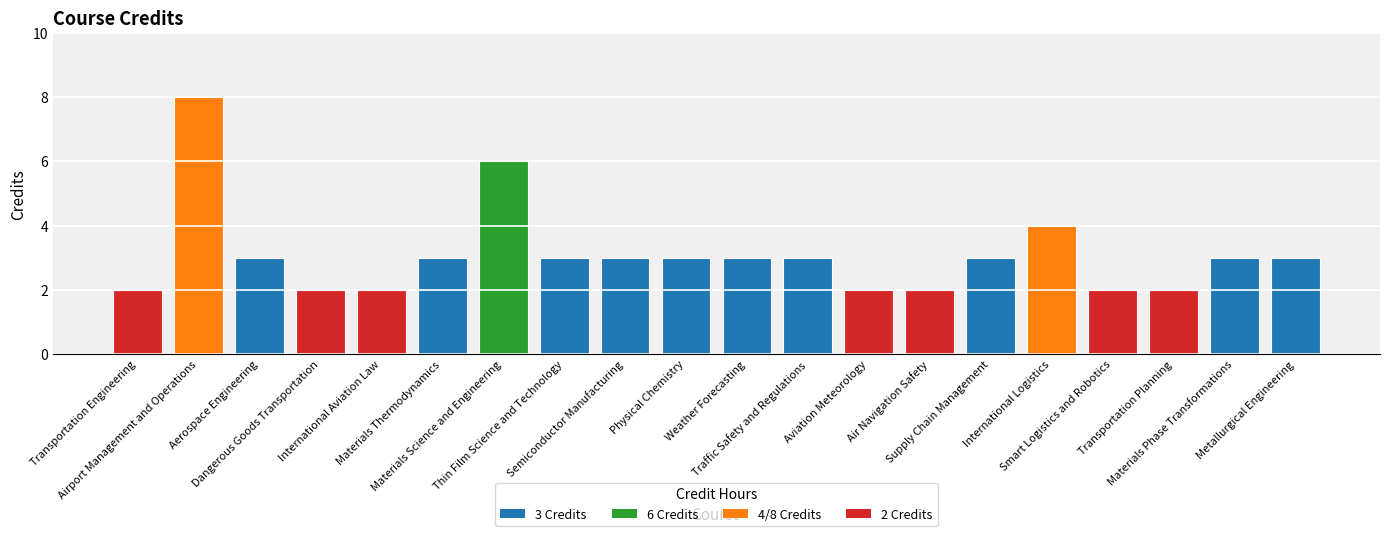

What position from the right is International Aviation Law?

16